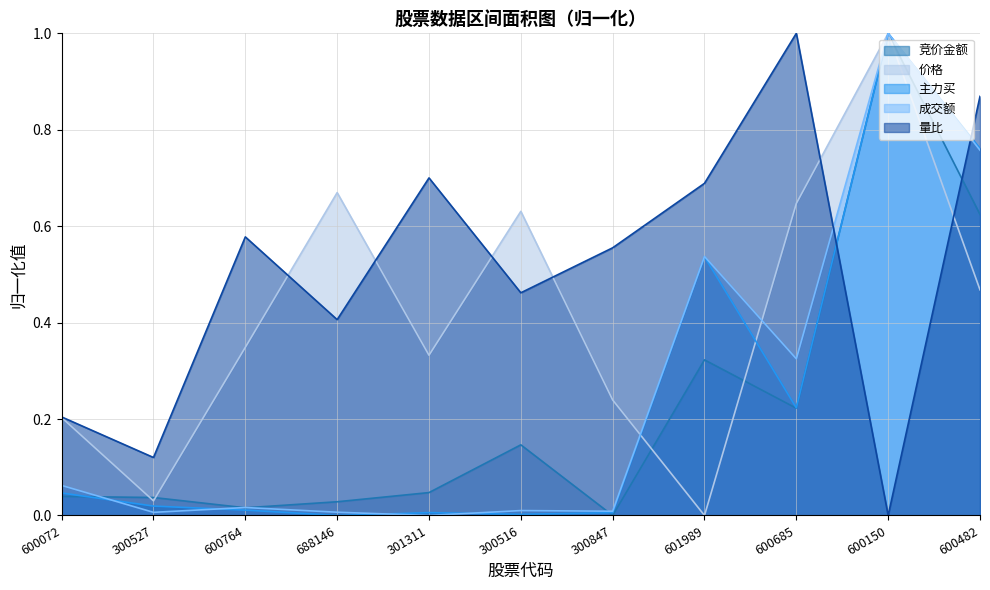

Which series has the largest total across all categories?

量比